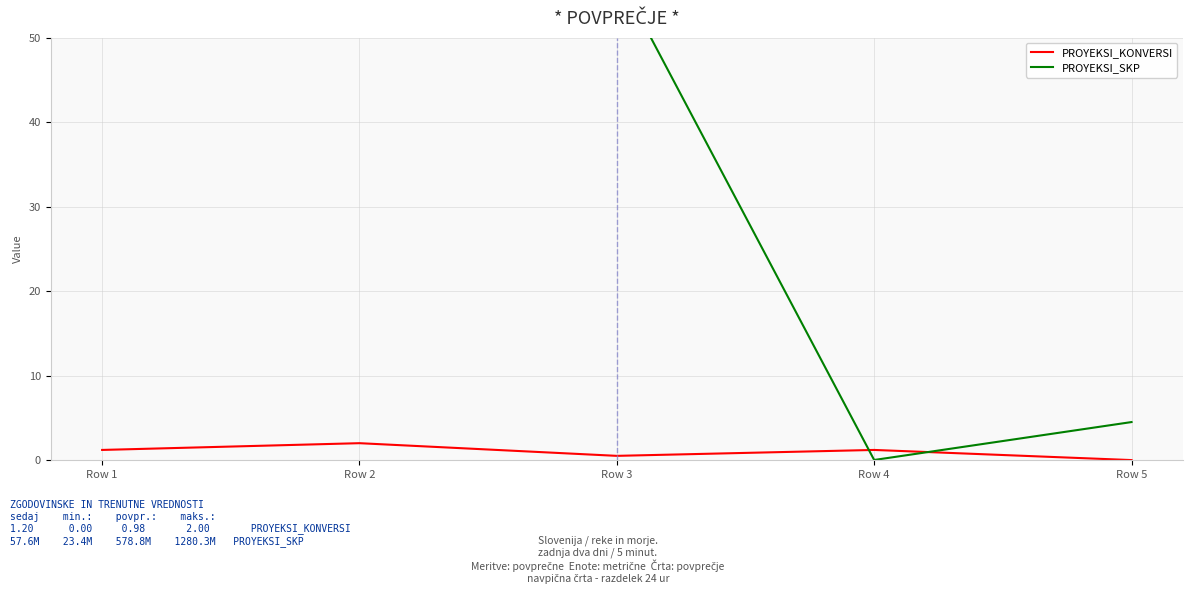

What is the sum of all PROYEKSI_SKP values?

177.4